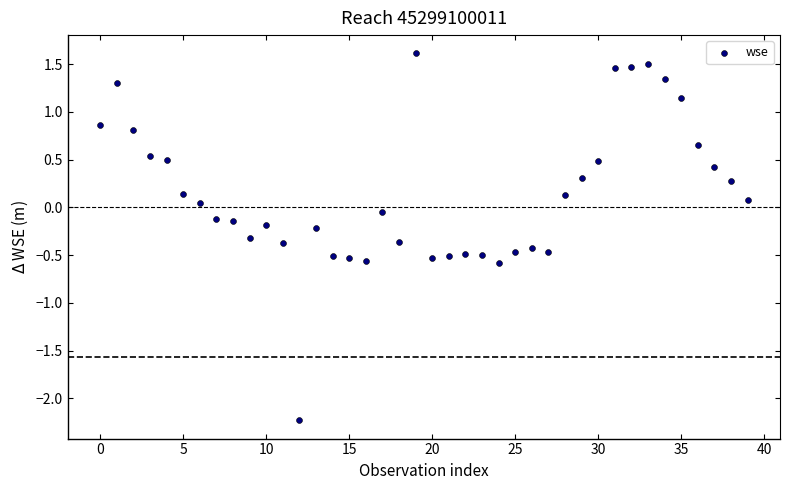

What is the range of Y values (max minus min)?

3.8